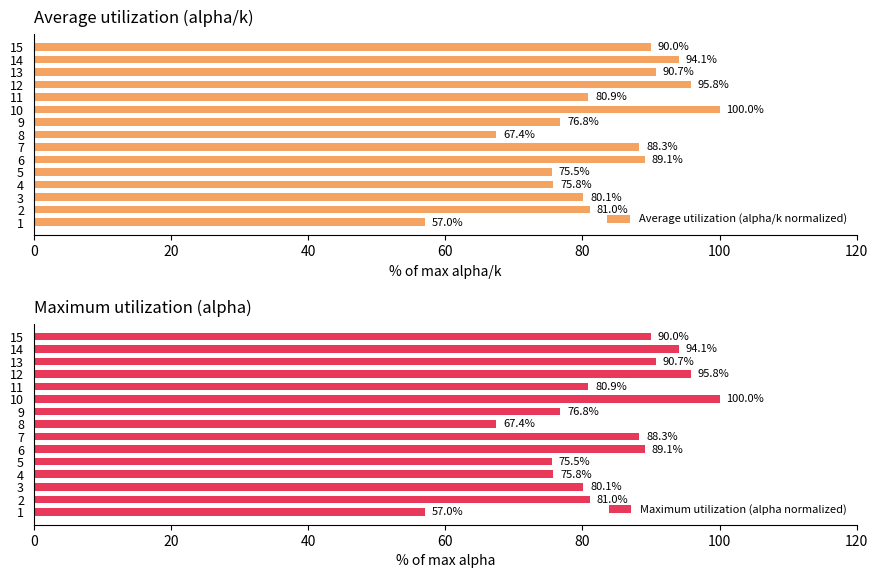

At which label is Average utilization (alpha/k normalized) closest to 78?

9